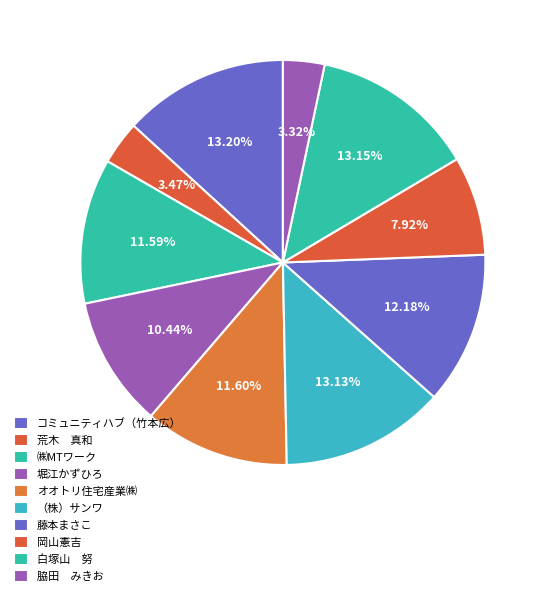

How many slices are in this pie chart?

10